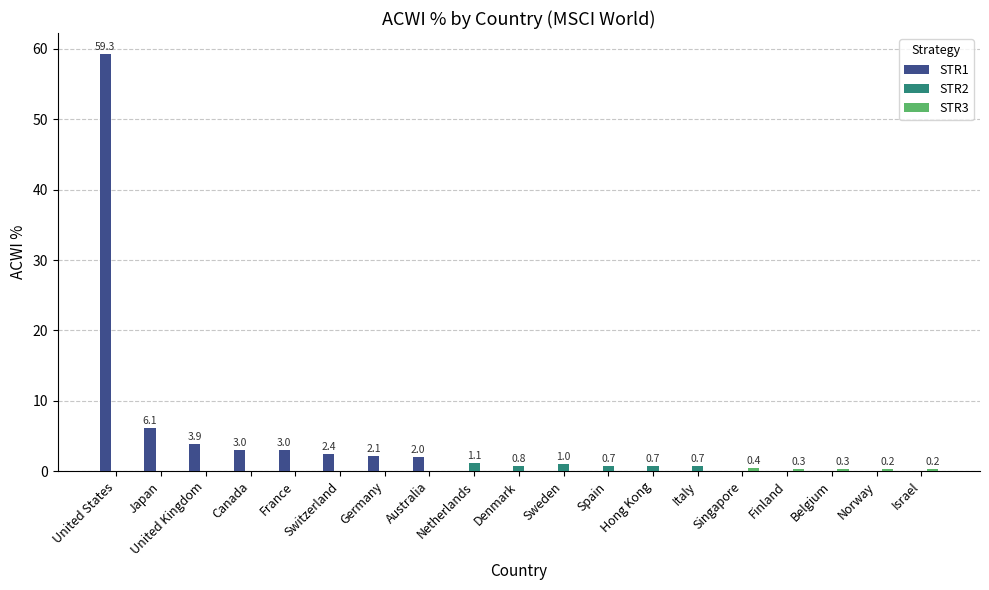

What is the greatest value displayed?

59.3